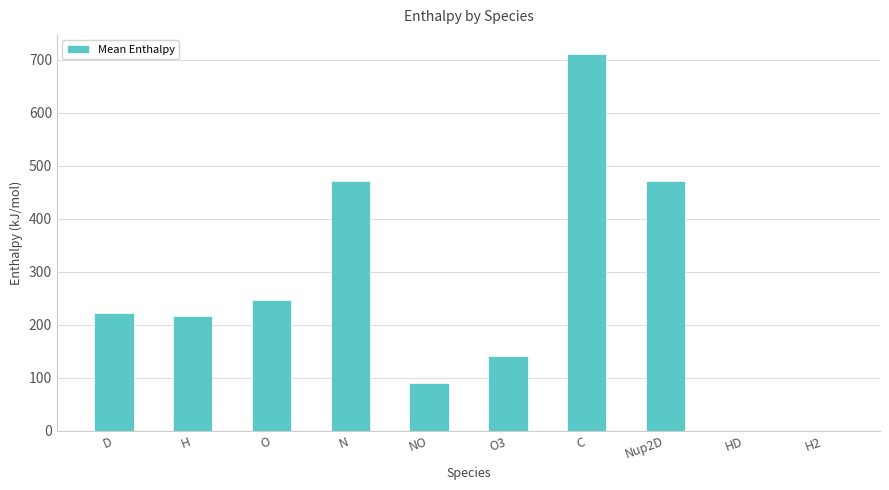

The chart shows a value of 89.8 at NO. True or false?

True